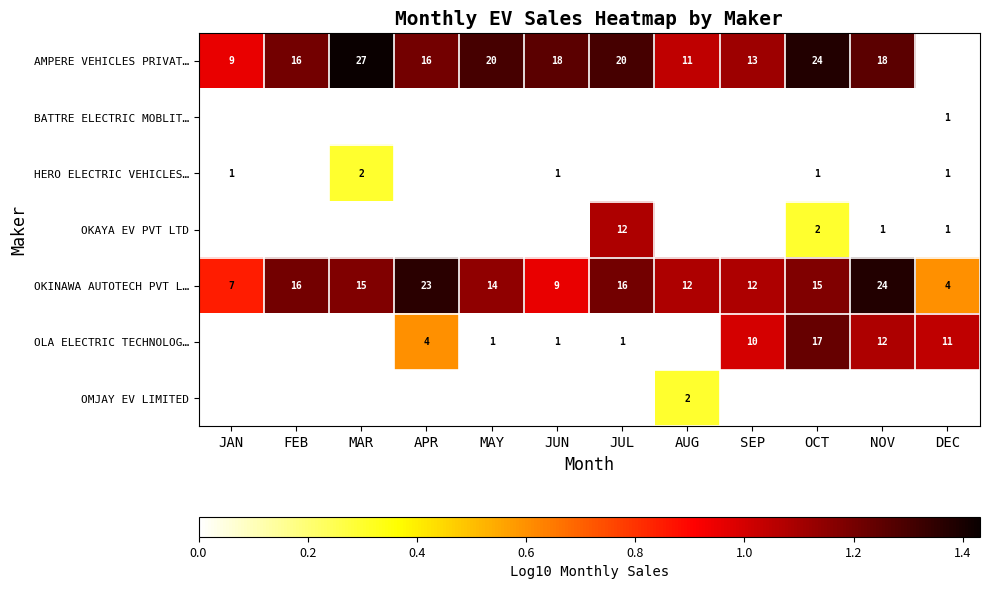

Between MAY and JAN, which is larger?

MAY